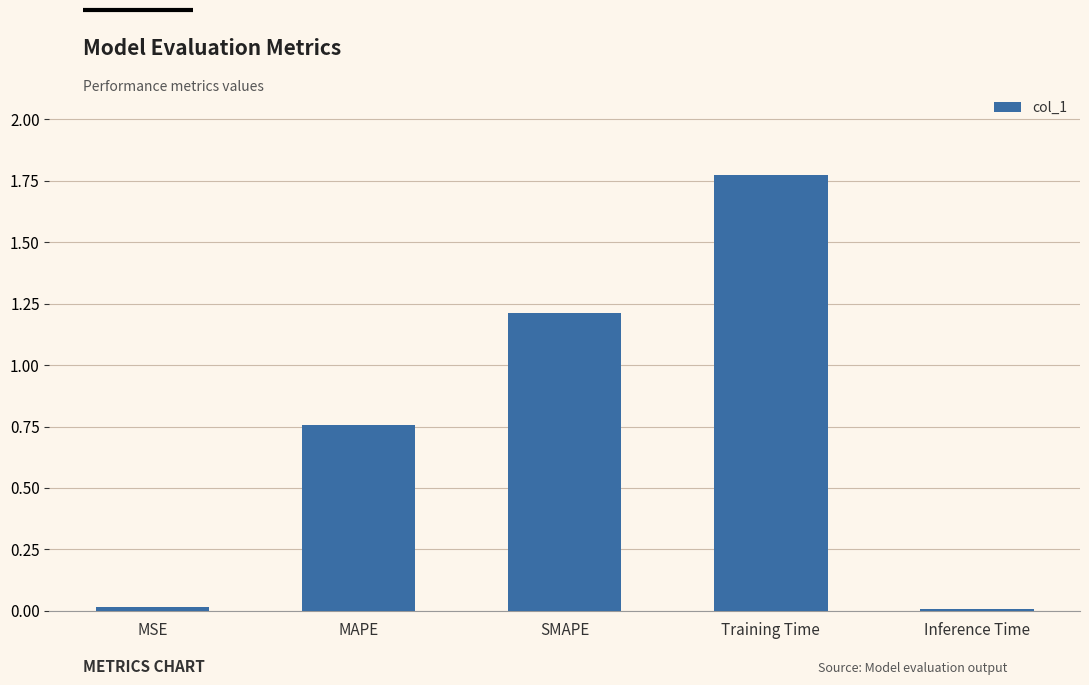

What position from the right is Training Time?

2